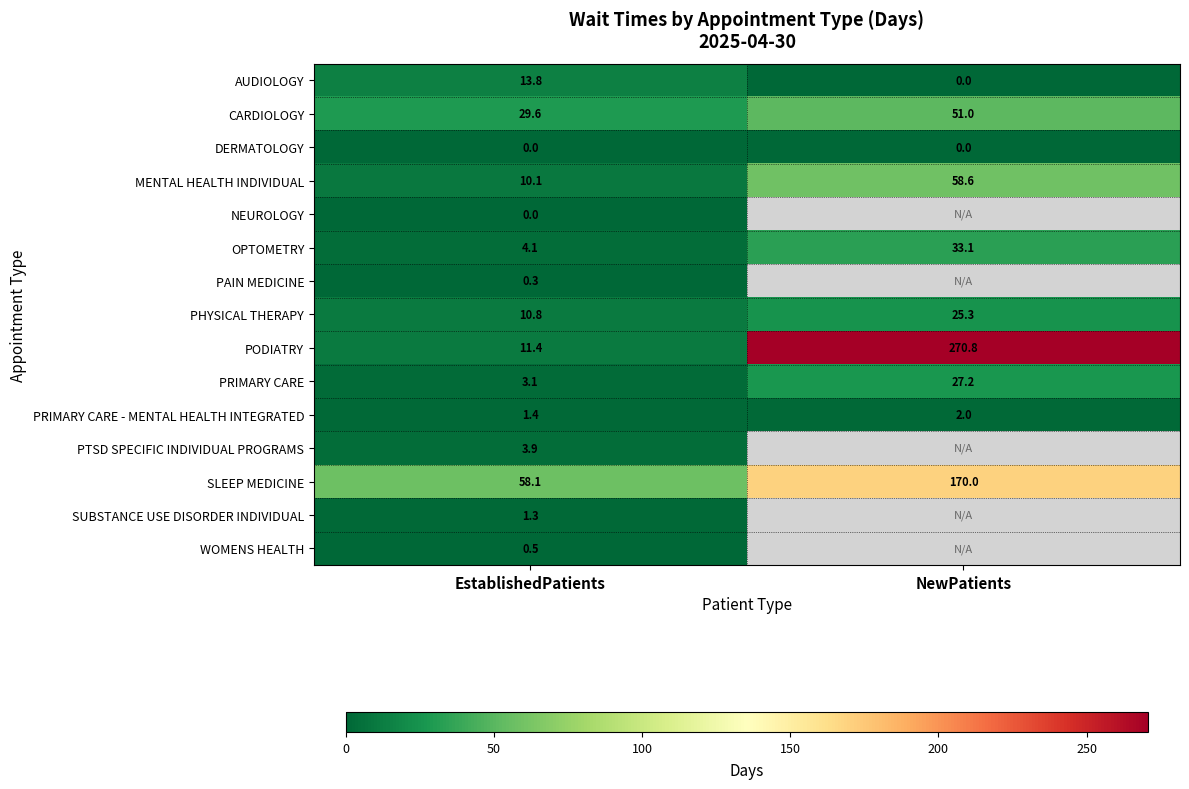

At which category does the chart reach its minimum across all series?

NewPatients